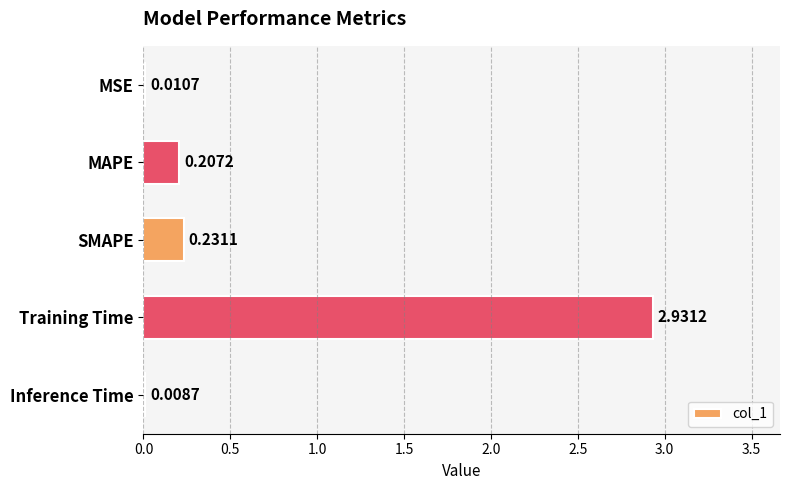

Which category has the highest value across all series?

Training Time